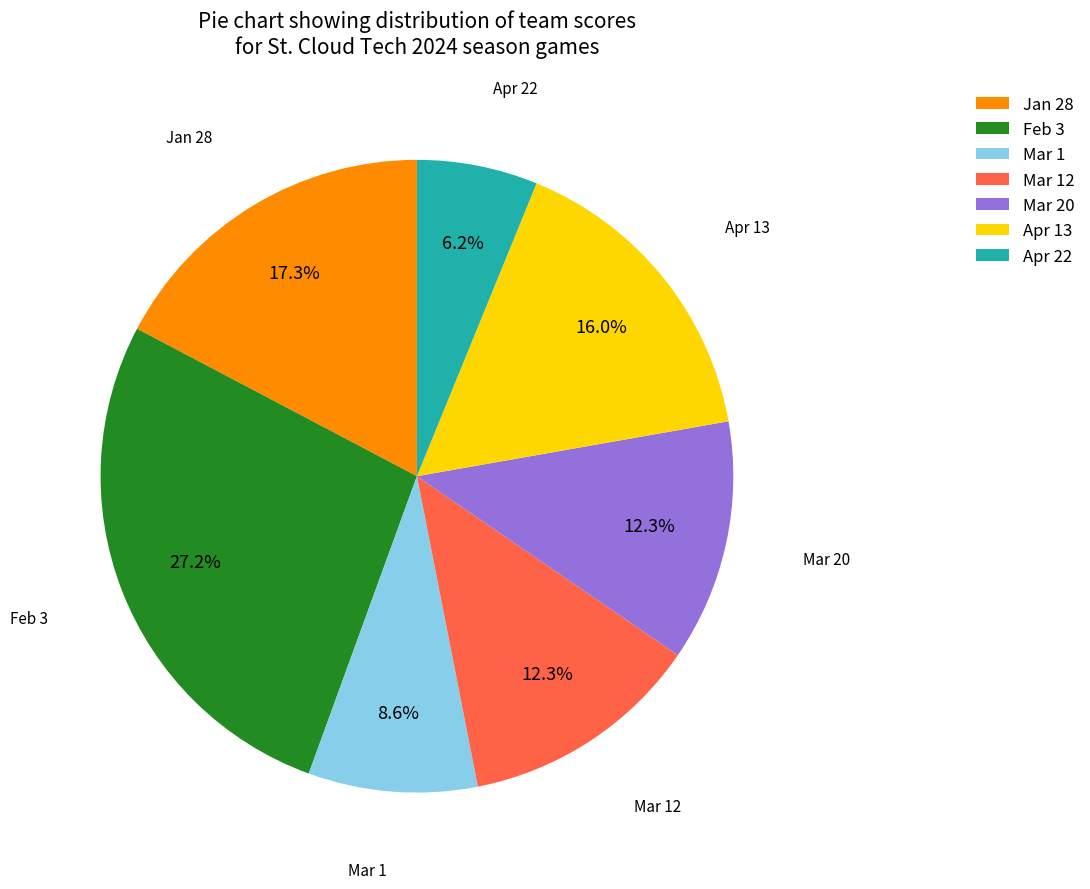

What is the smallest slice in the pie chart?

Apr 22